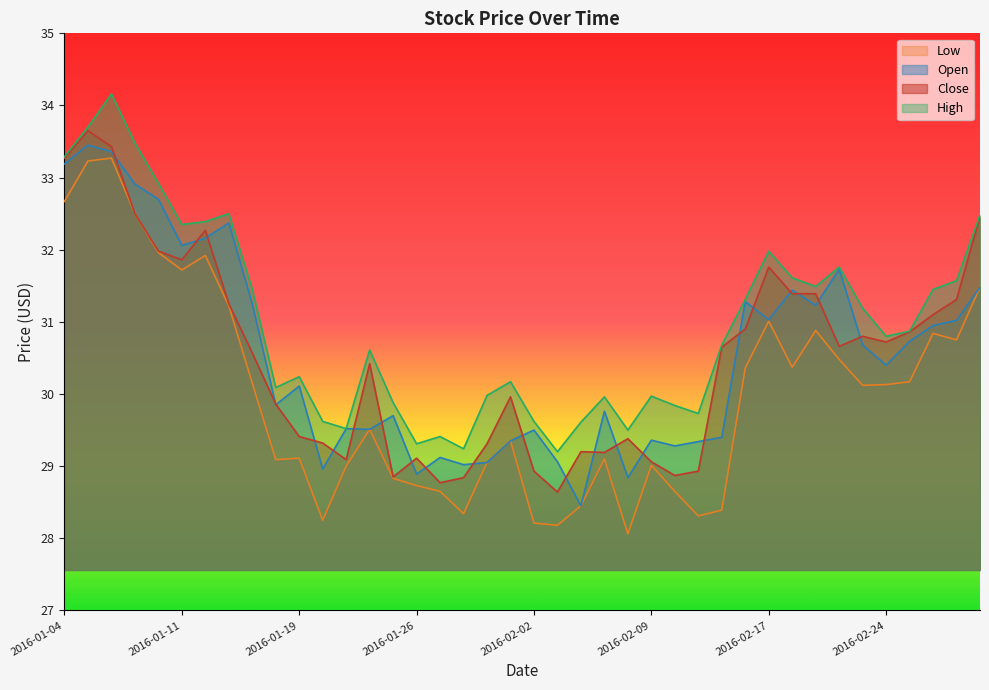

Is it true that Low equals 16.9 at 2016-02-10?

False